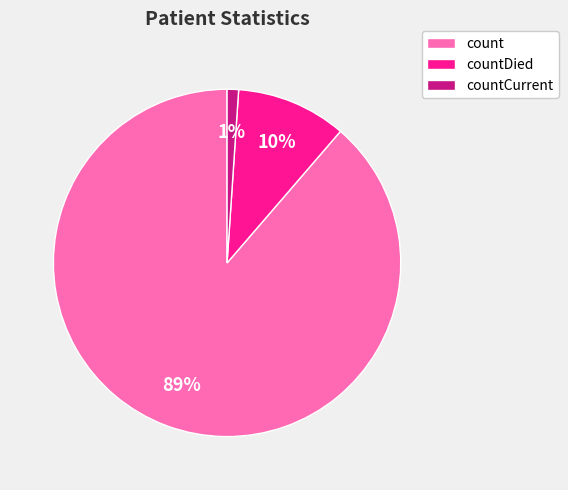

Which has a higher value, count or countDied?

count